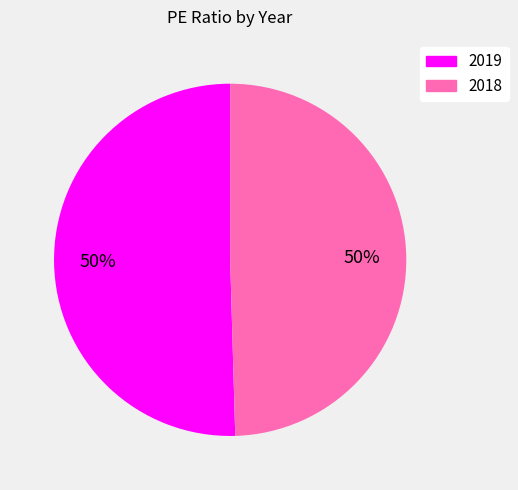

What is the ratio of the value at 2019 to the value at 2018?

1.0